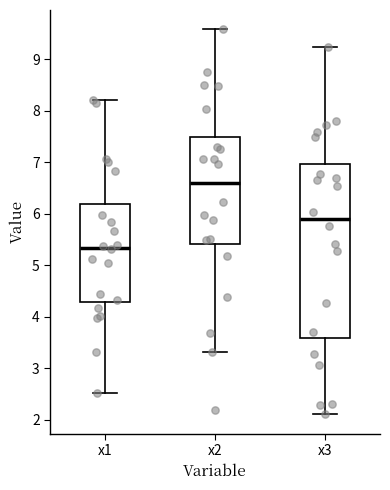

Reading left to right, transcribe this box plot: for each box, give where its median line is, the range the box spans, and where its two whiskers end, as read against the y-axis. The values are not printed on the chart, so give them approximately, as read against the axis.

x1: median 5.3, box 4.3 to 6.2, whiskers 2.5 to 8.2
x2: median 6.6, box 5.4 to 7.5, whiskers 3.3 to 9.6
x3: median 5.9, box 3.6 to 7.0, whiskers 2.1 to 9.2